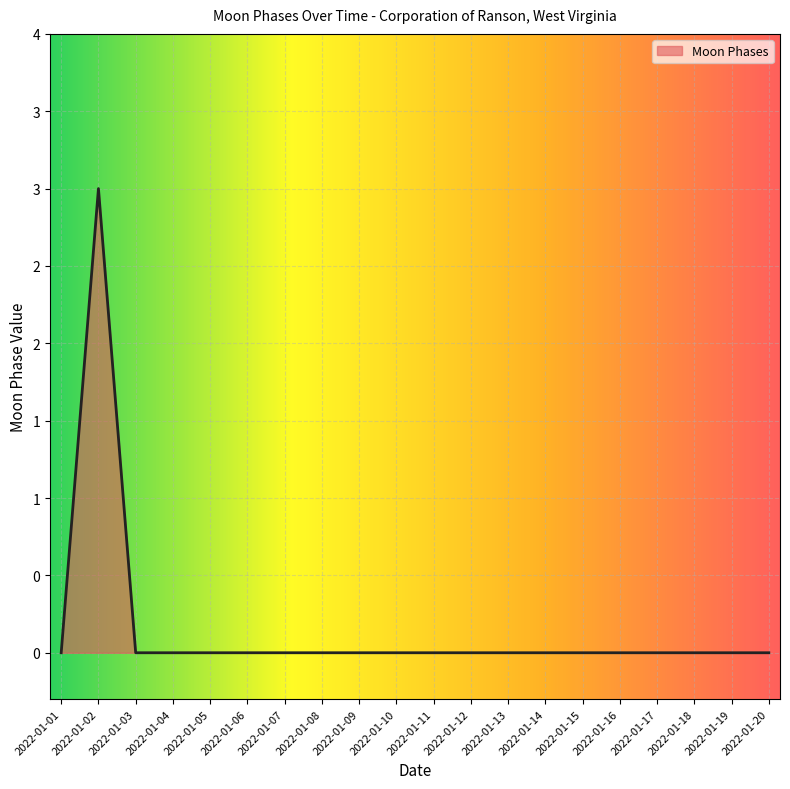

Does the chart have visible grid lines?

Yes